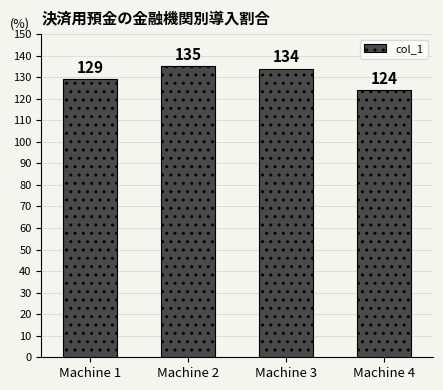

List the labels in order of value, largest first.

Machine 2, Machine 3, Machine 1, Machine 4